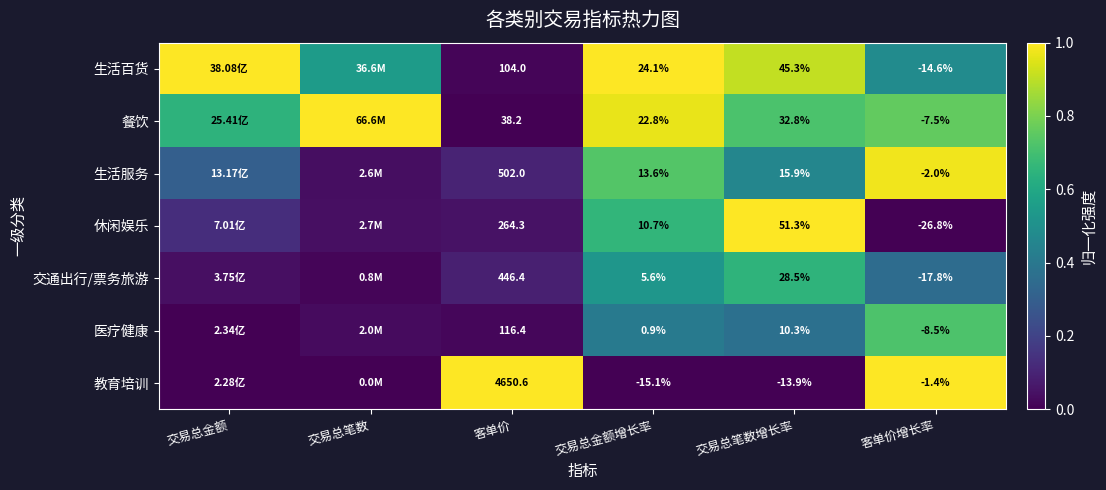

At which category does the chart reach its peak across all series?

交易总金额